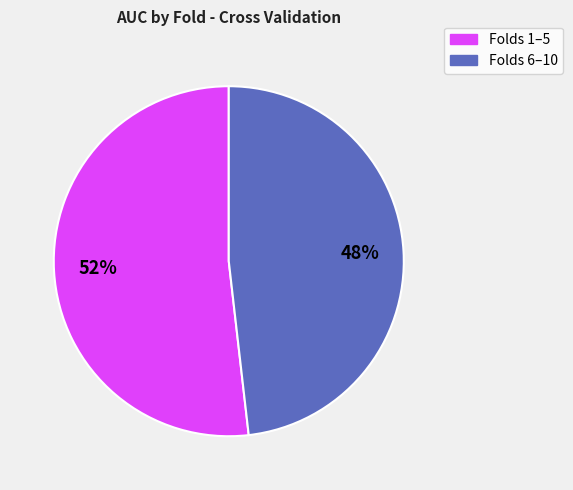

Is there any slice that represents more than half of the pie?

Yes